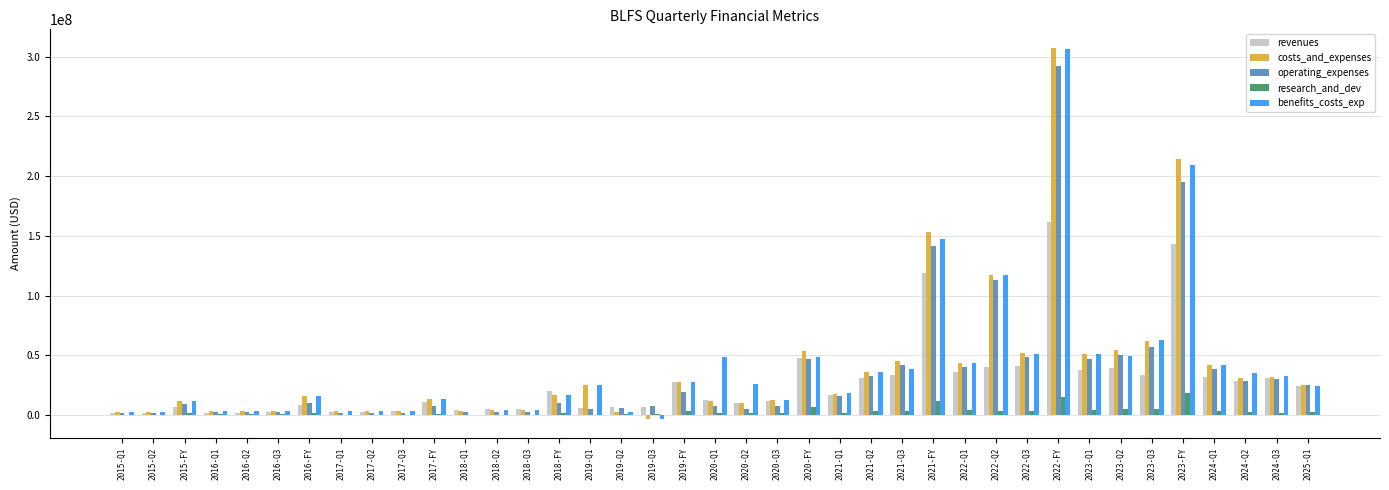

How many distinct data groups are displayed?

5